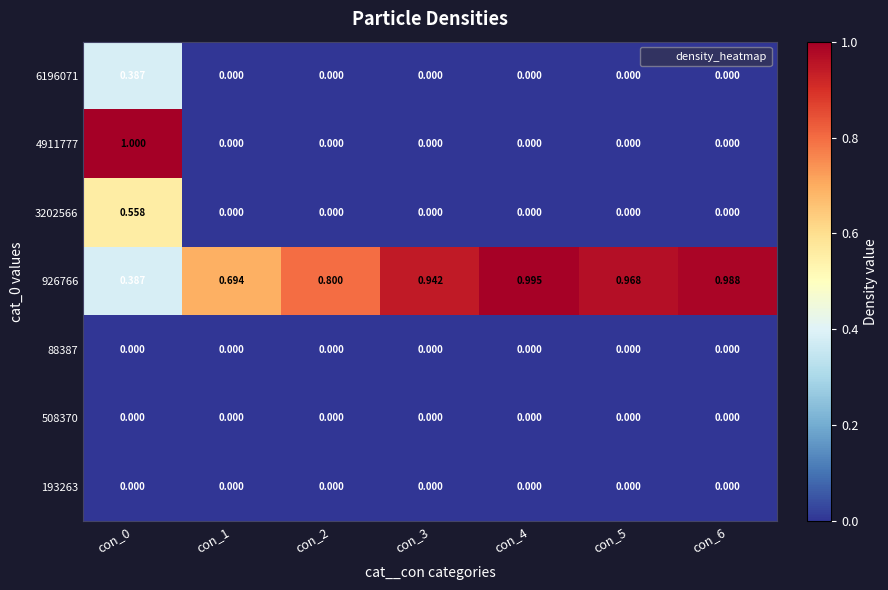

Is the value of 926766 at con_6 greater than the value of 4911777 at con_5?

Yes